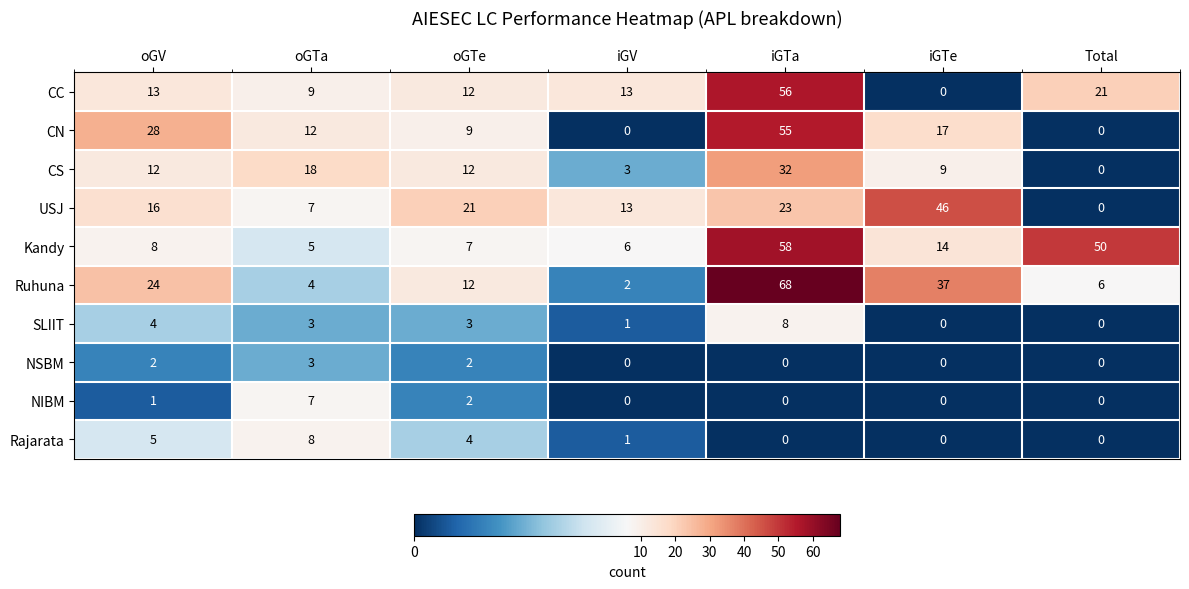

At which category does the chart reach its peak across all series?

iGTa